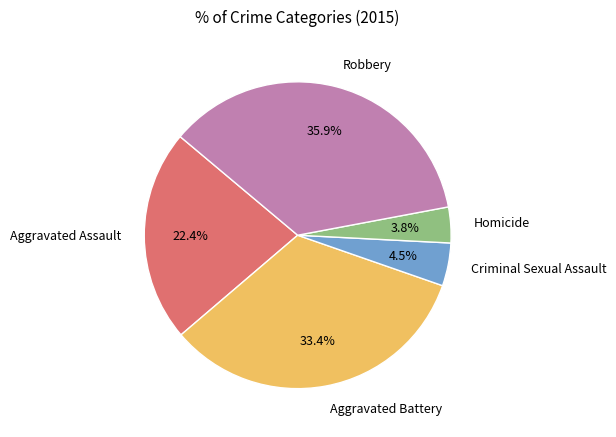

To the nearest percent, what is the combined percentage of Robbery and Aggravated Battery?

69%